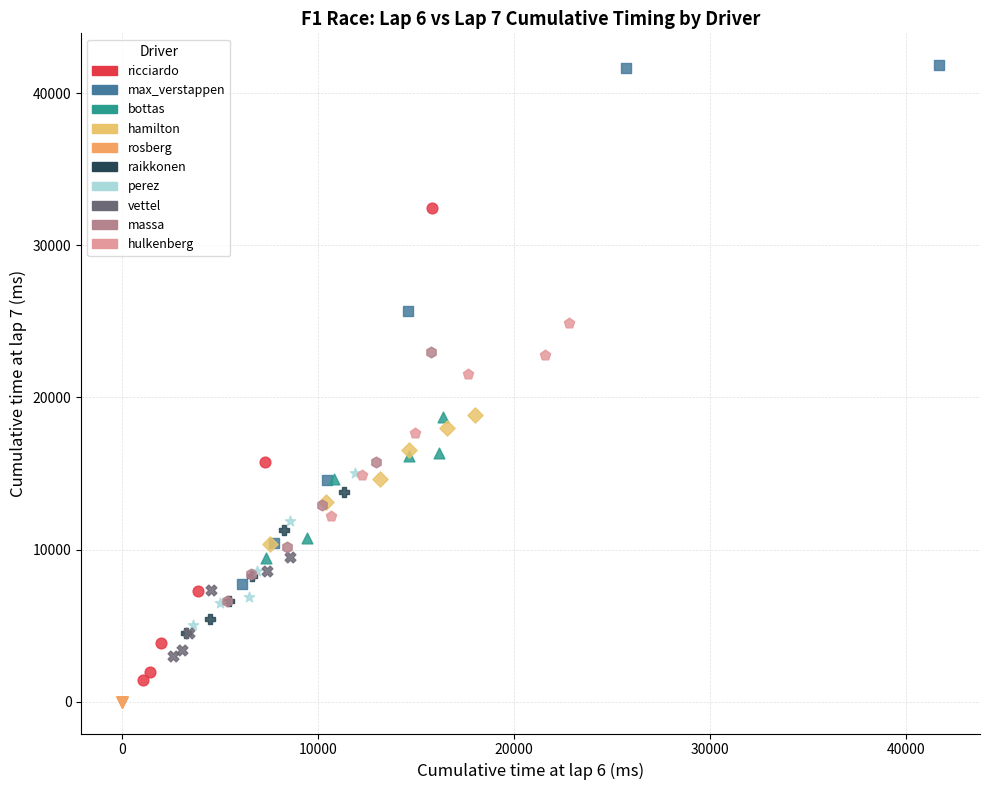

Which series contains the highest Y value?

max_verstappen